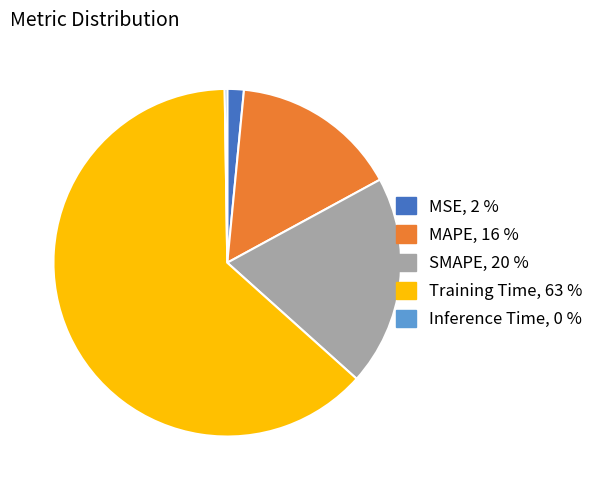

Is SMAPE the majority of the pie?

No